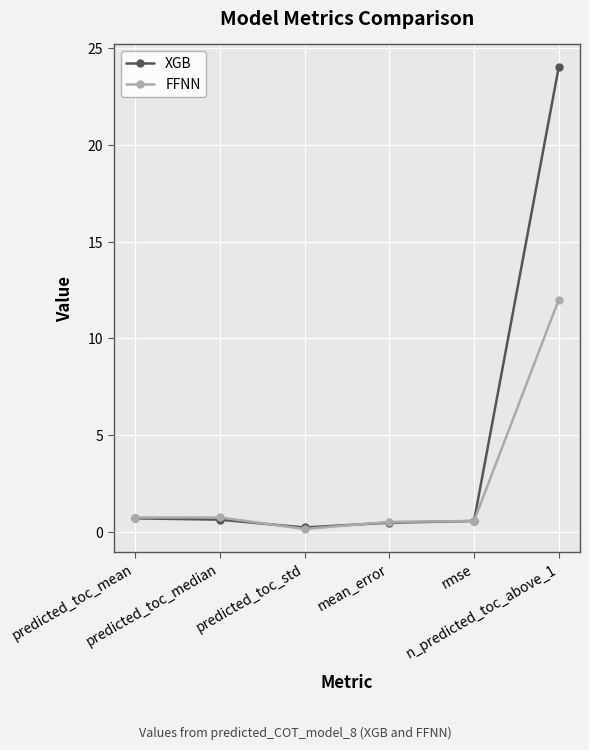

Is the value of FFNN at predicted_toc_median greater than the value of XGB at mean_error?

Yes